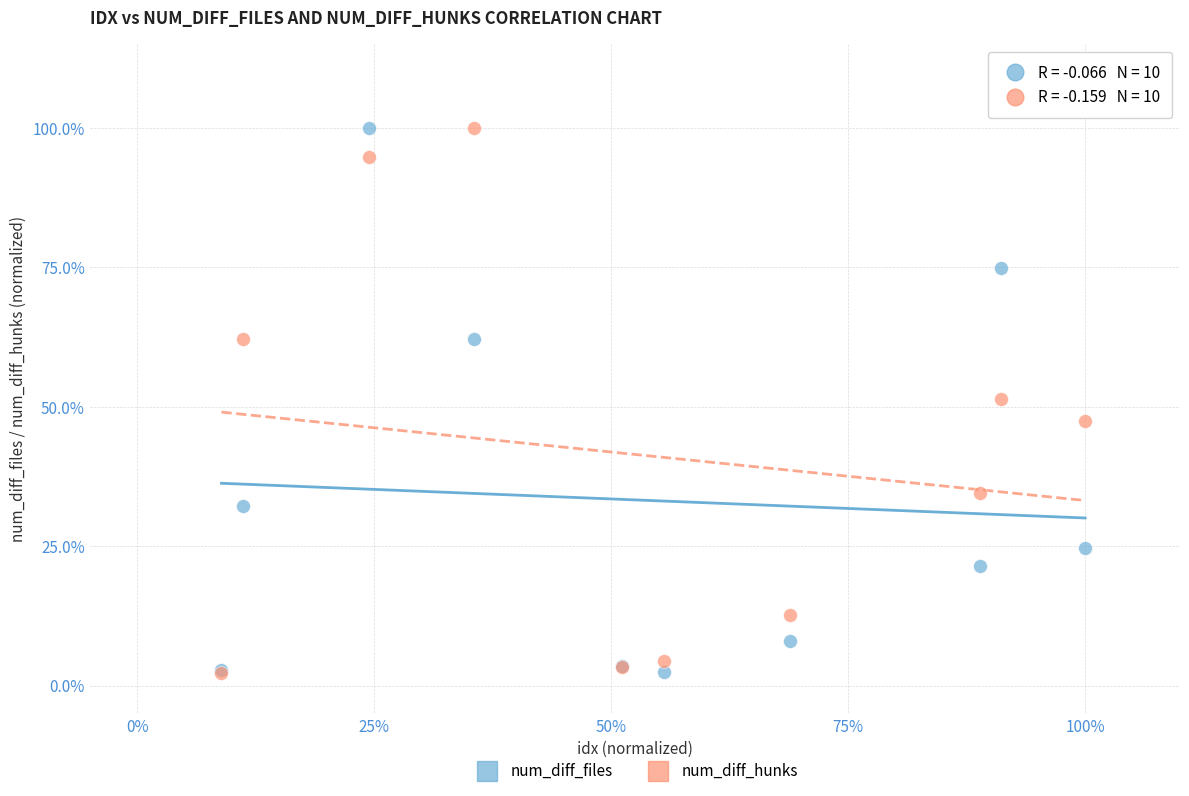

What are all the series names shown in the legend?

num_diff_files, num_diff_hunks